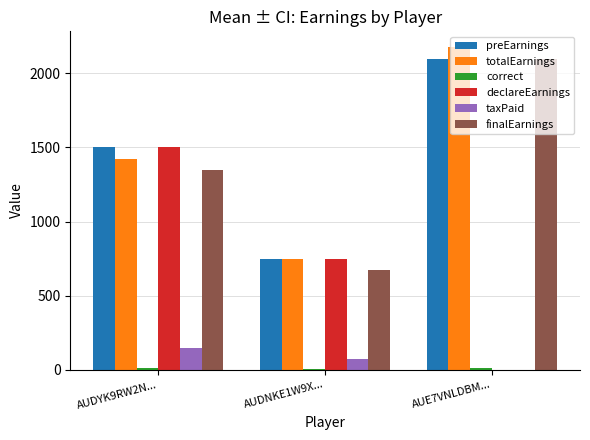

Which label corresponds to the largest value in the chart?

AUE7VNLDBM...